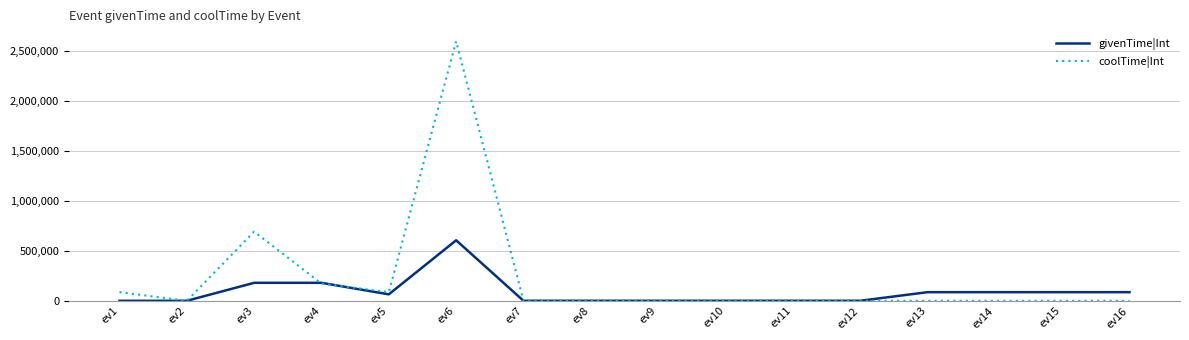

List the series in order of their peak value, lowest first.

givenTime|Int, coolTime|Int